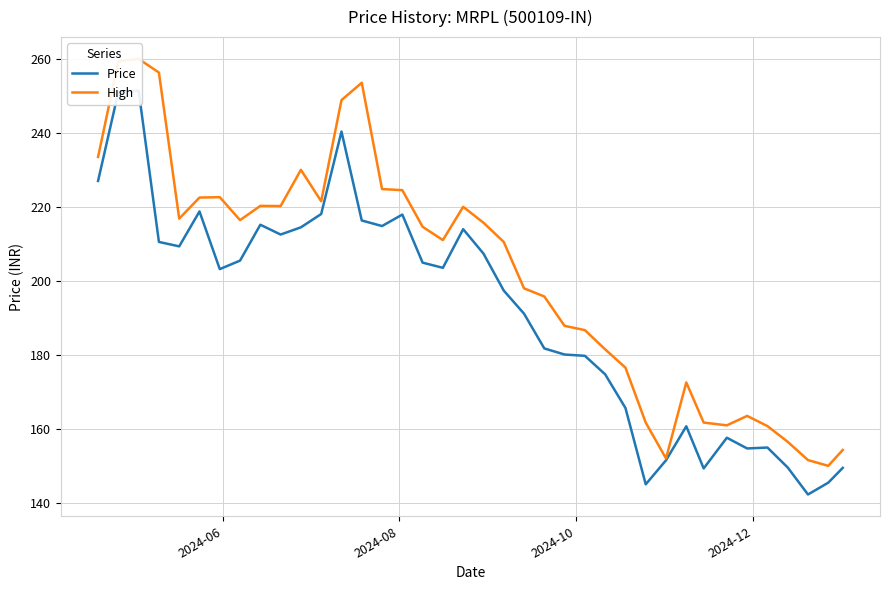

True or false: Price has a value of 93.2 at 30.

False